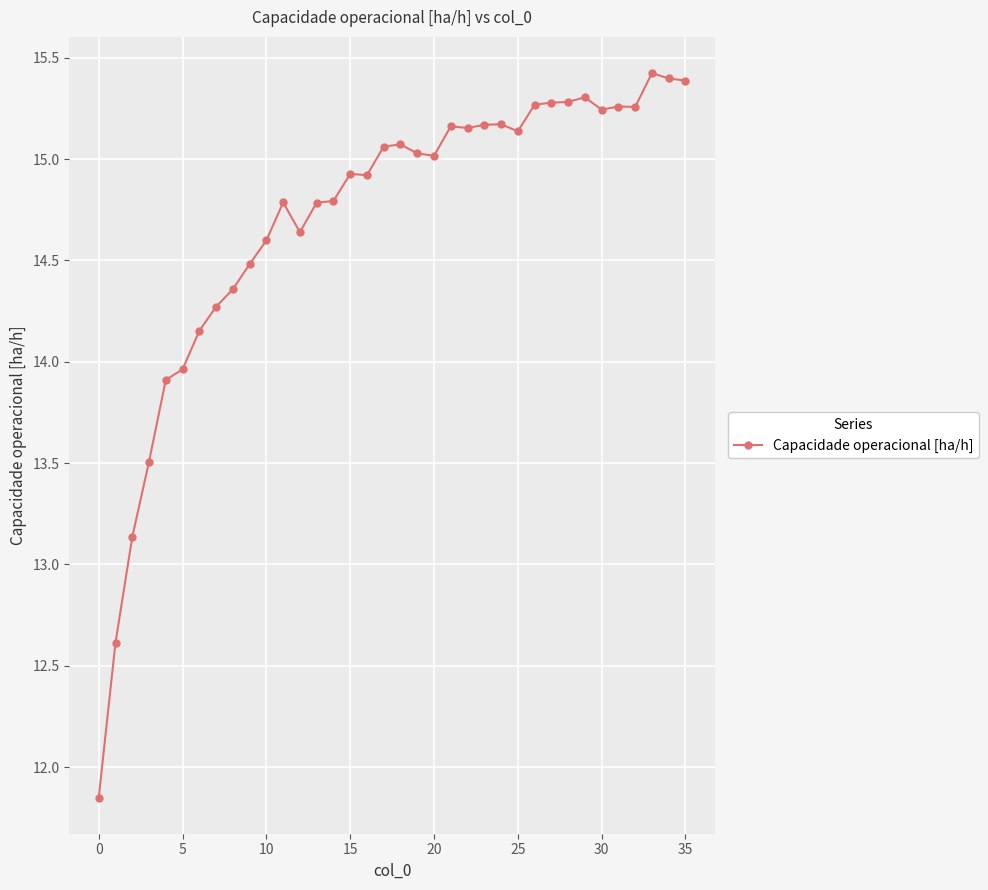

What is the greatest value displayed?

15.4